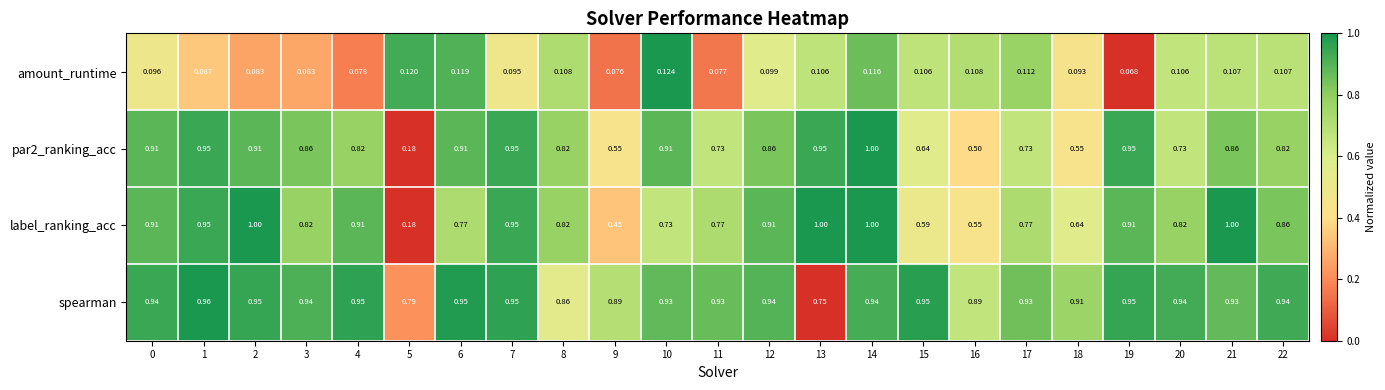

Between 5 and 11, which series saw the biggest shift?

label_ranking_acc